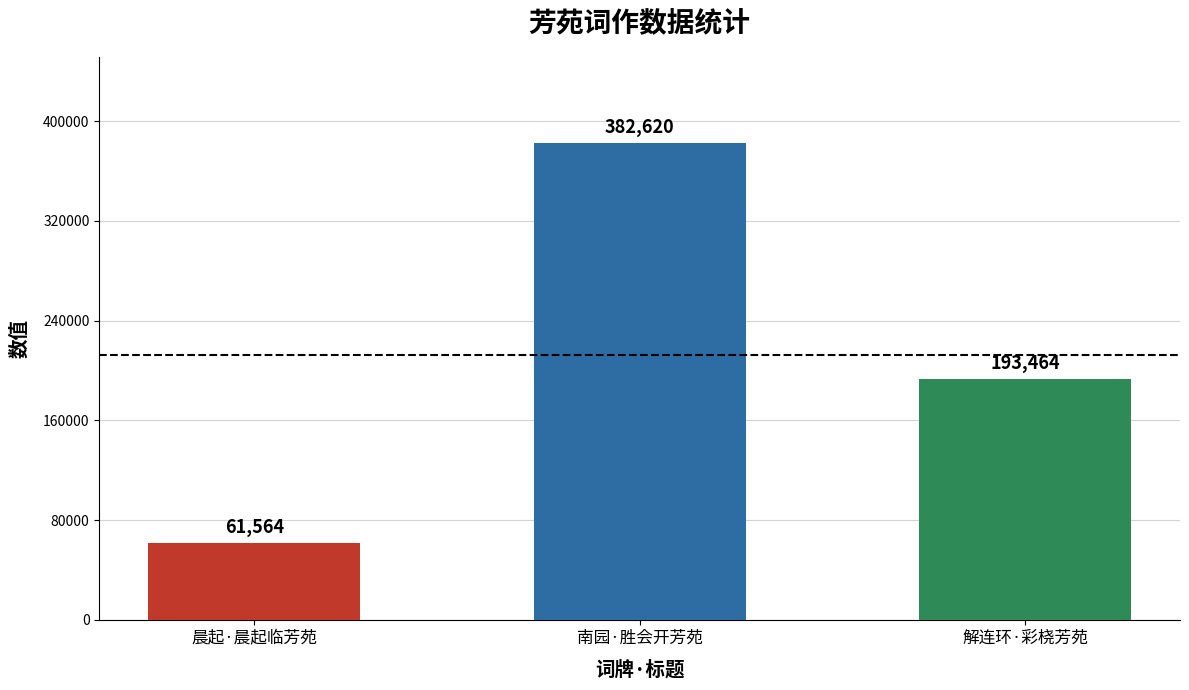

The chart shows a value of 61564 at 晨起·晨起临芳苑. True or false?

True